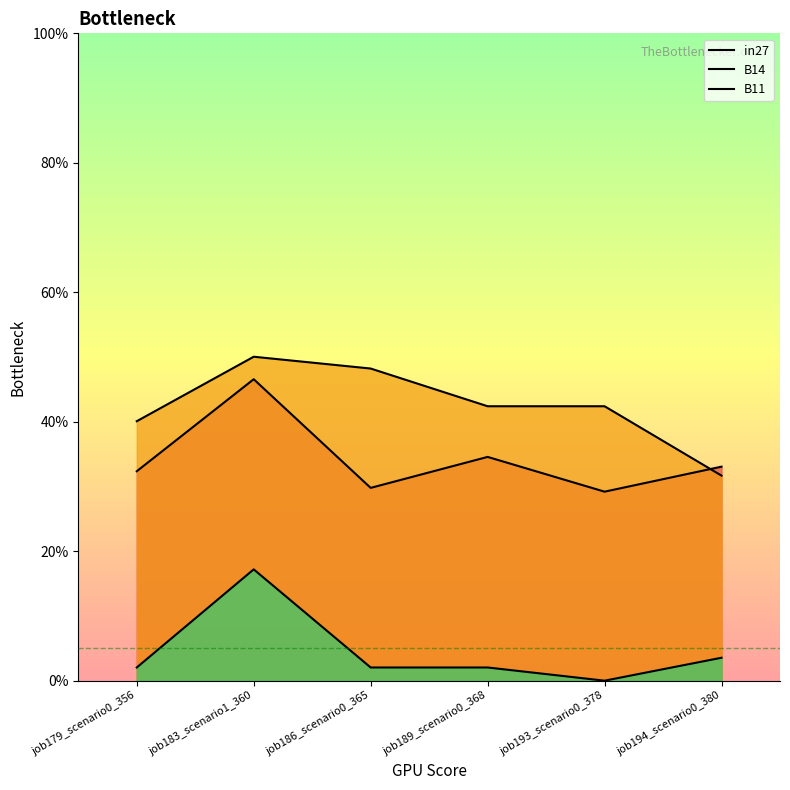

Is it true that in27 equals 0.5 at job194_scenario0_380?

False